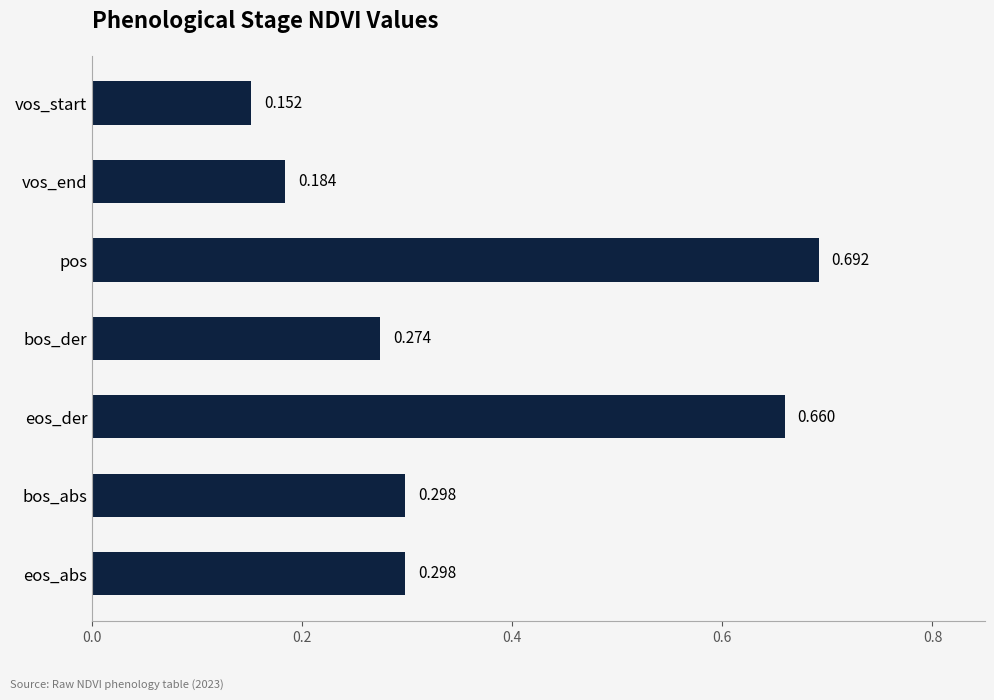

What is the label of the 6th bar from the top?

bos_abs